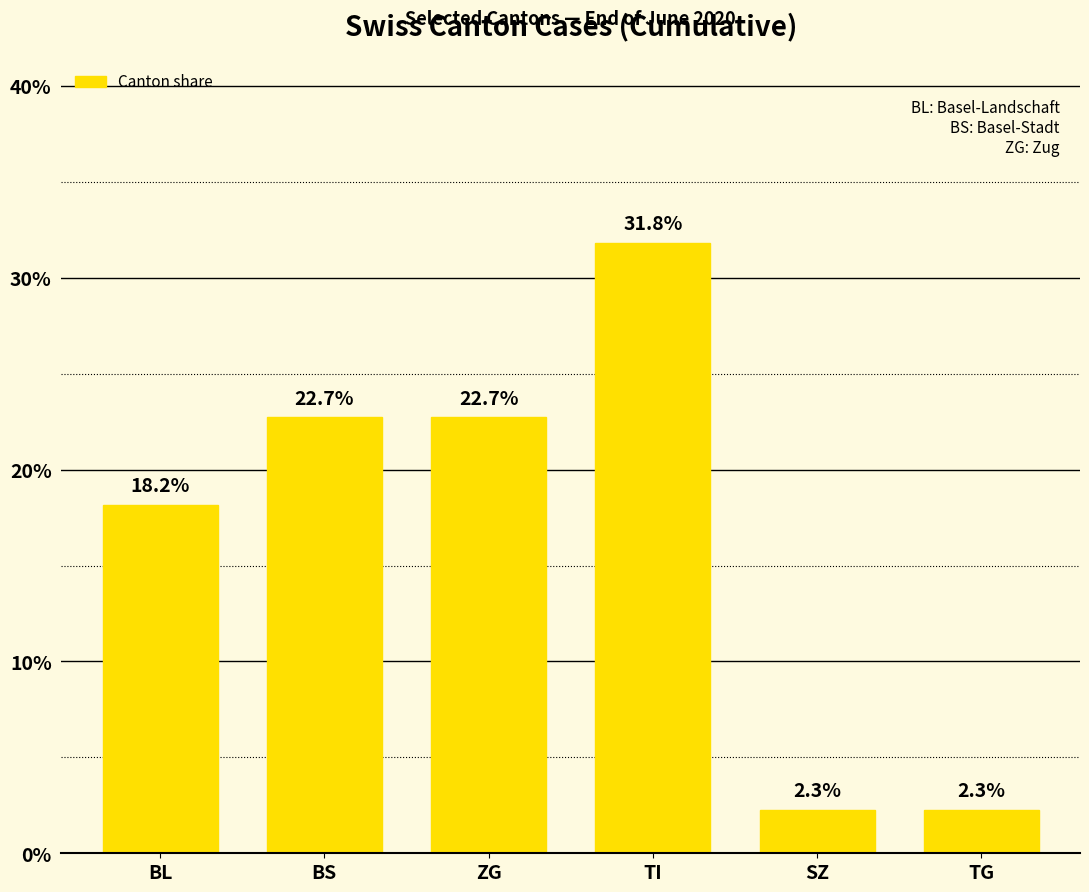

What is the ratio of the value at ZG to the value at SZ?

10.0